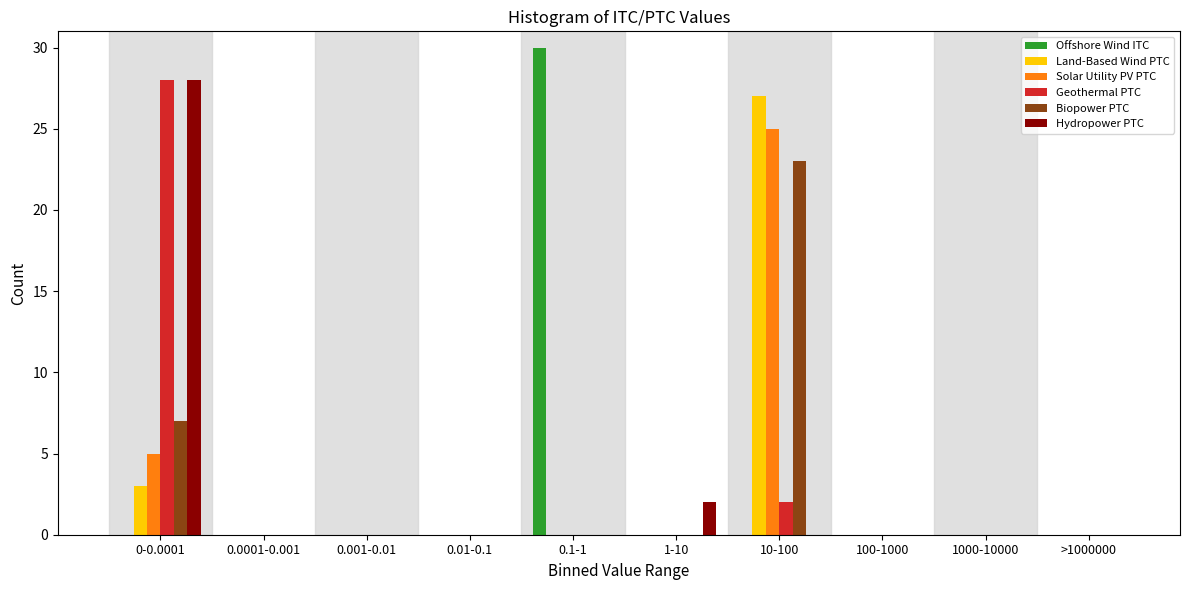

Which series changed the most between 0.001-0.01 and 10-100?

Land-Based Wind PTC